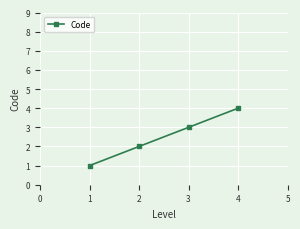

Does the chart display data point markers on the line(s)?

Yes